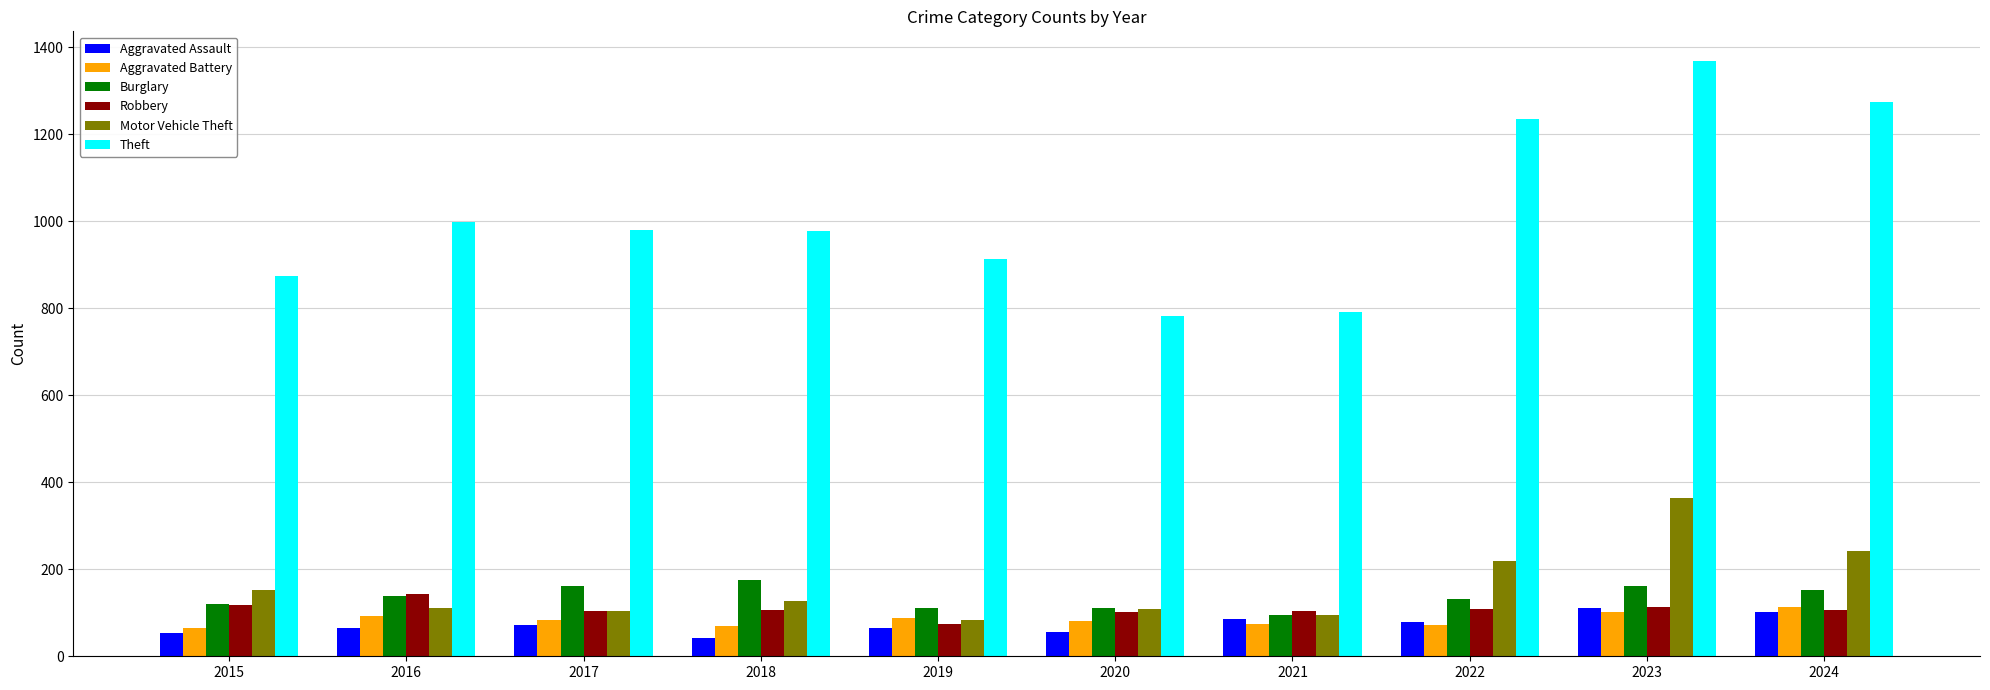

What value does the Burglary series have at 2023?

161